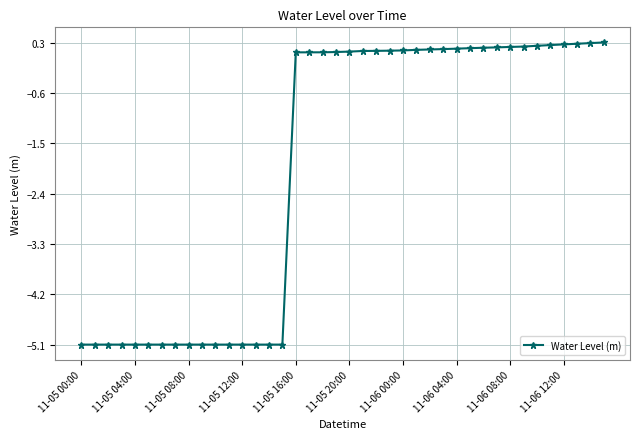

What is the average value?

-1.9